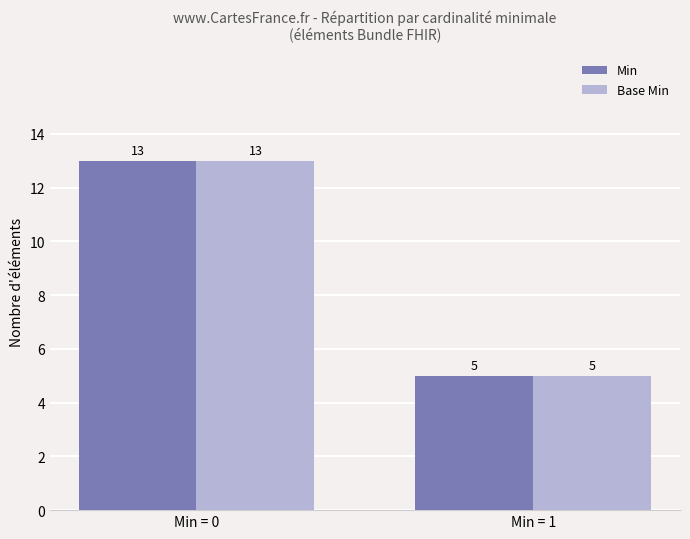

How many groups of bars are there?

2